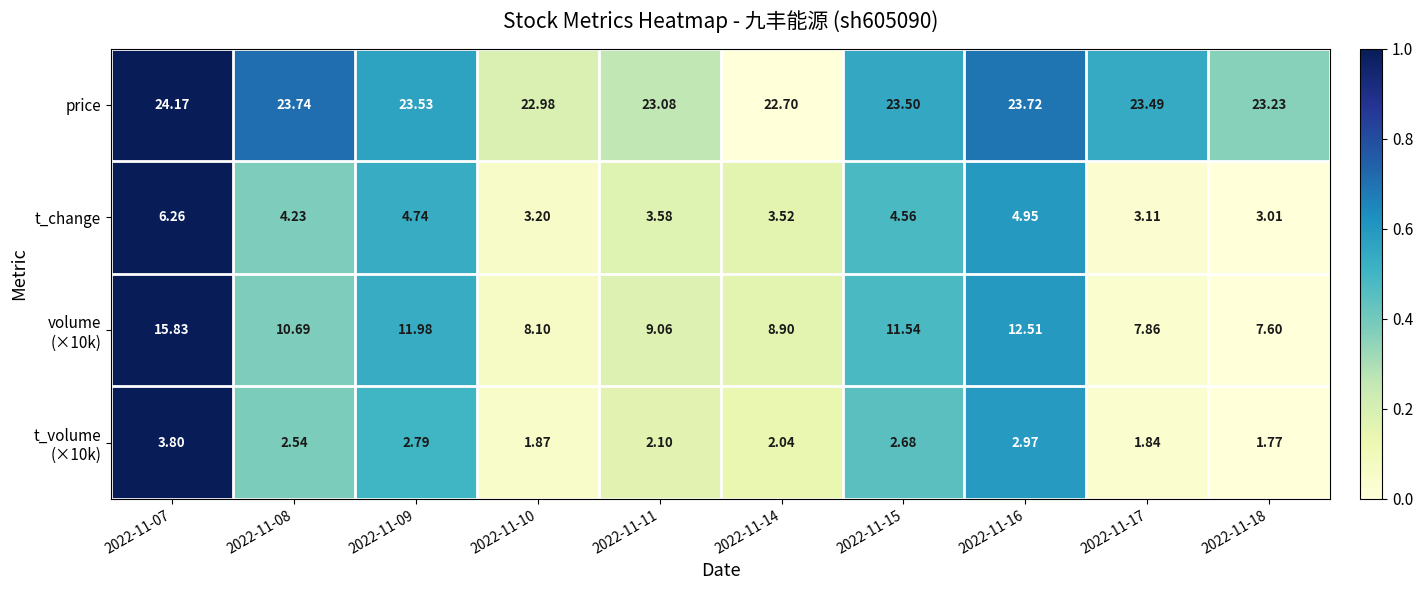

Which series has the largest total across all categories?

price